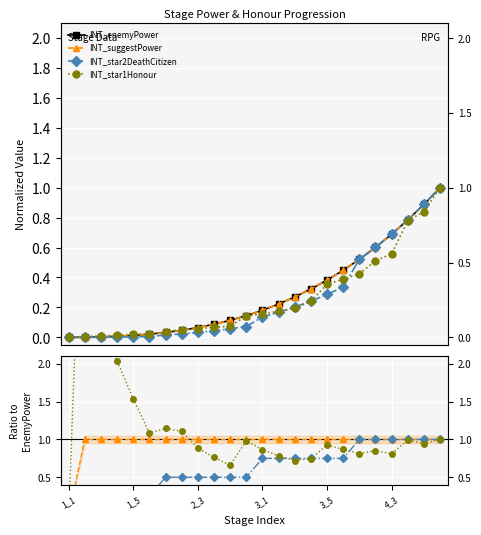

Which has a higher value, 1_1 or 22?

22